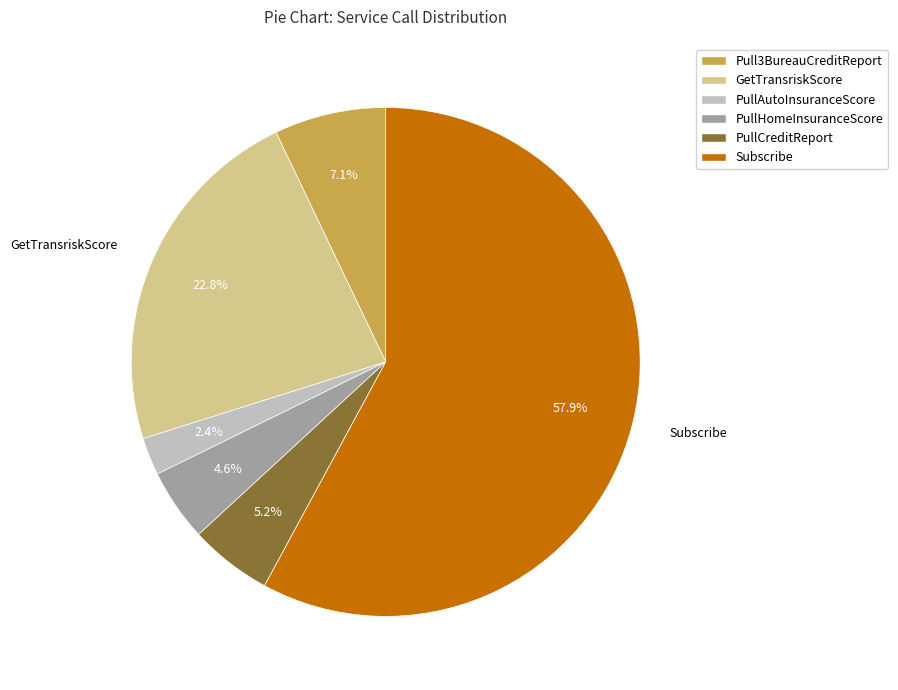

To the nearest percent, what is the difference between the largest and smallest slice percentages?

56%